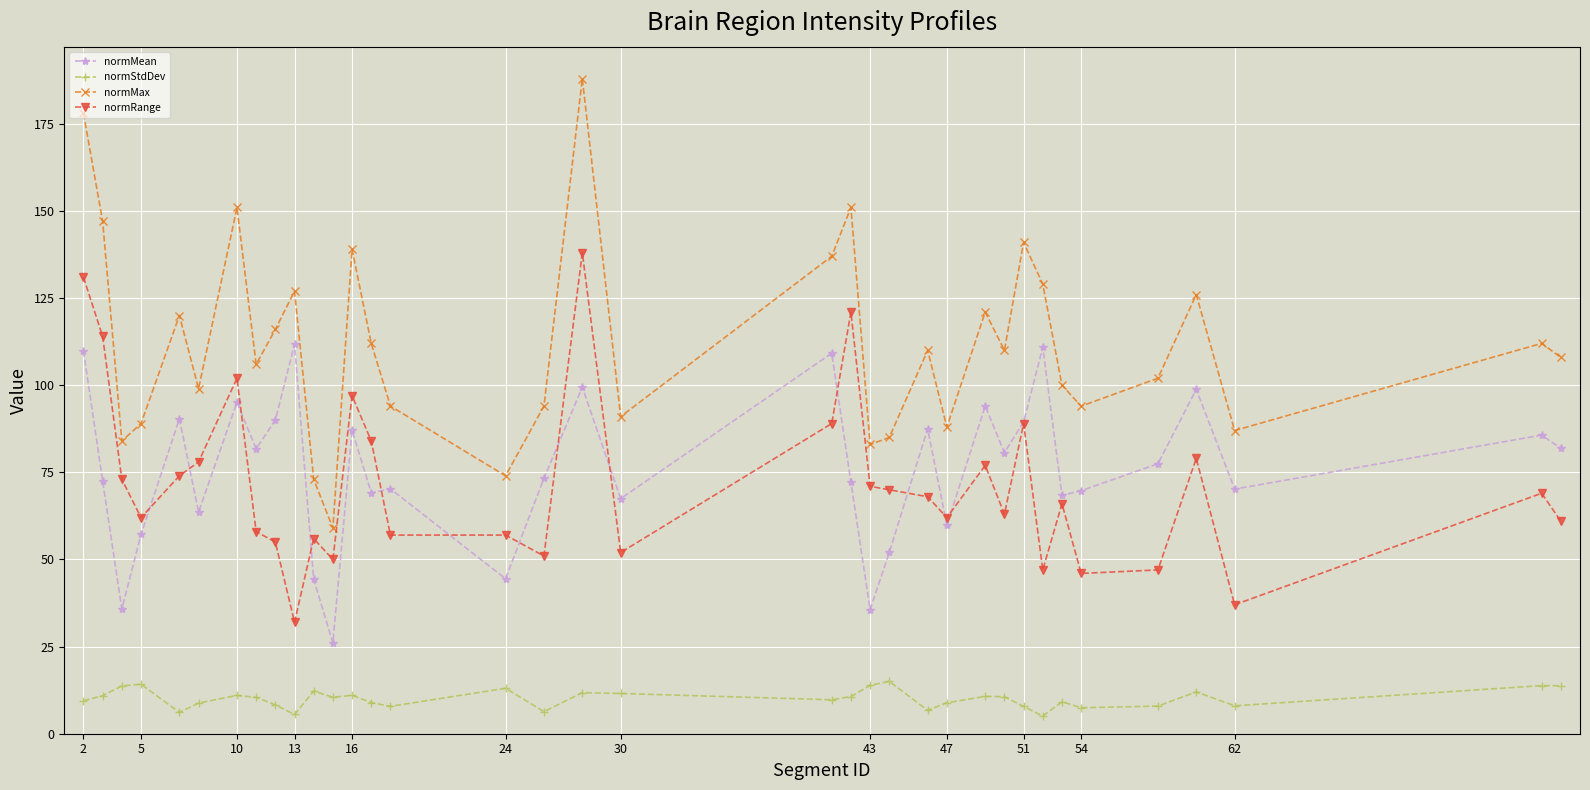

Which series has the largest range (max minus min)?

normMax